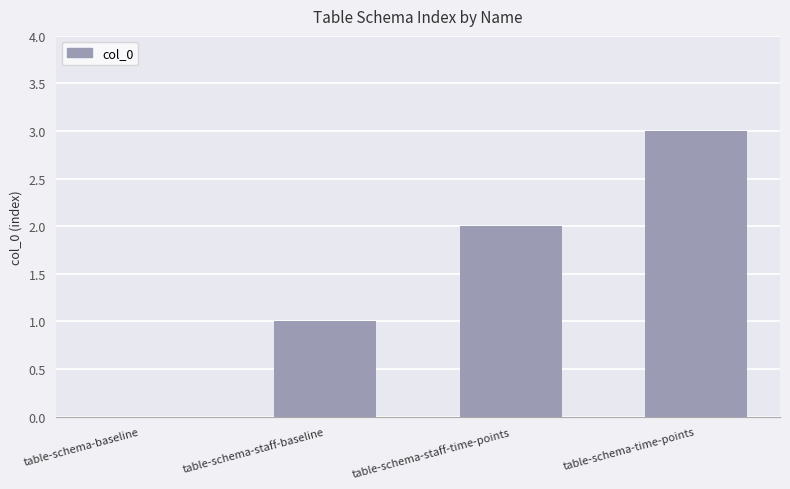

What is the maximum value shown in the chart?

3